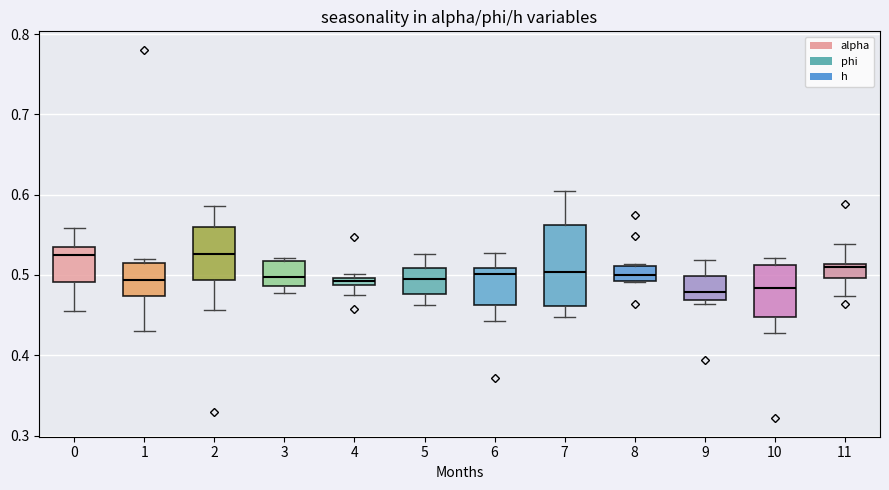

Where does the lower whisker of the box at x = 11 end on the y-axis? The values are not printed on the chart, so give them approximately, as read against the axis.

0.47